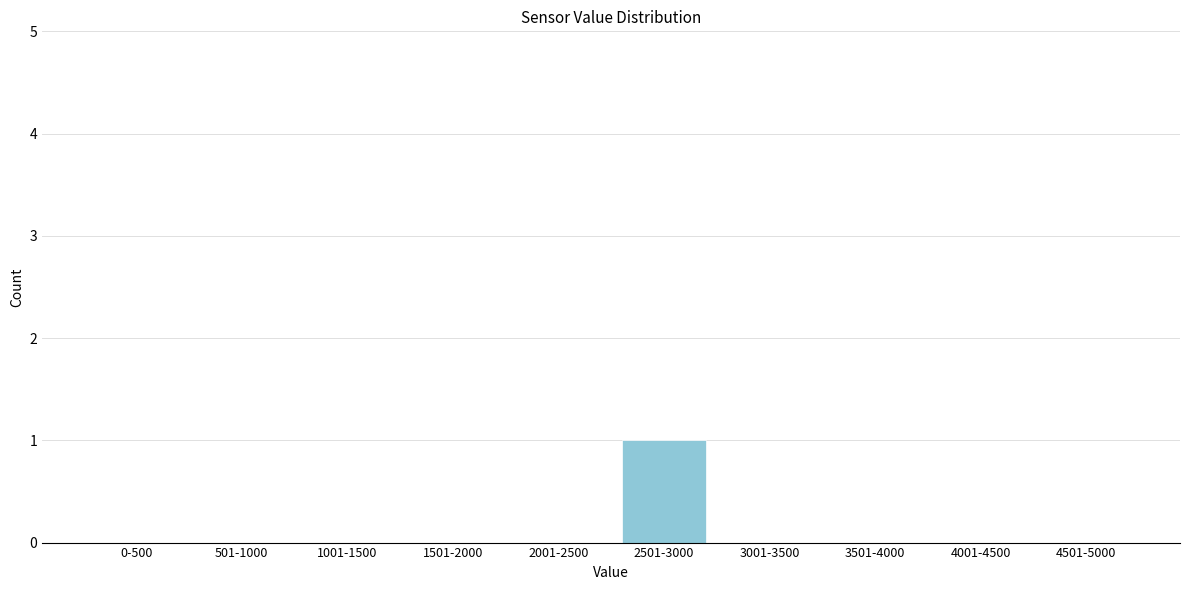

Reading left to right, transcribe all the data shown in this chart.

0-500=0	501-1000=0	1001-1500=0	1501-2000=0	2001-2500=0	2501-3000=1	3001-3500=0	3501-4000=0	4001-4500=0	4501-5000=0